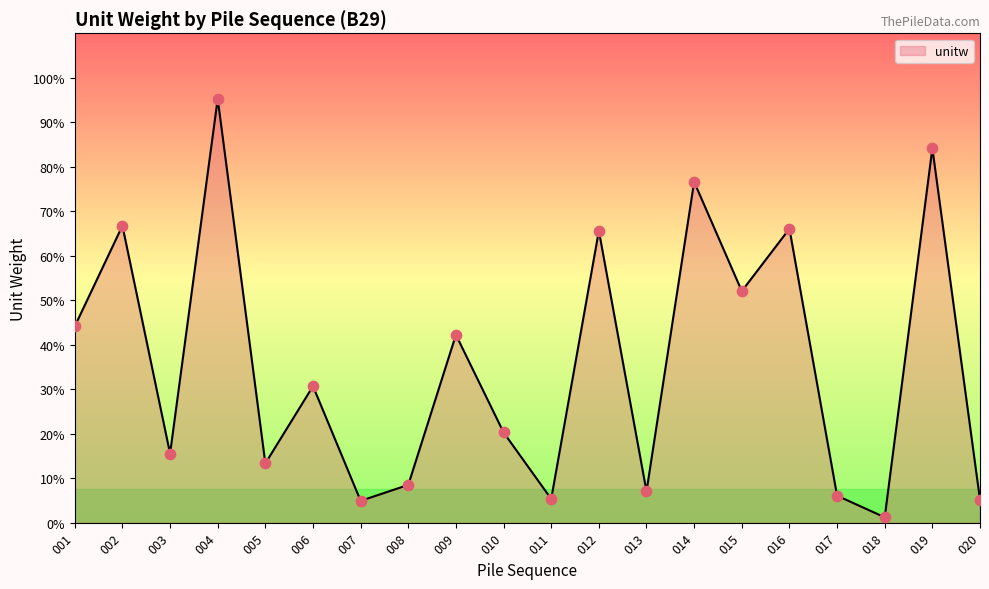

What is the change in value from 016 to 017?

-12.0